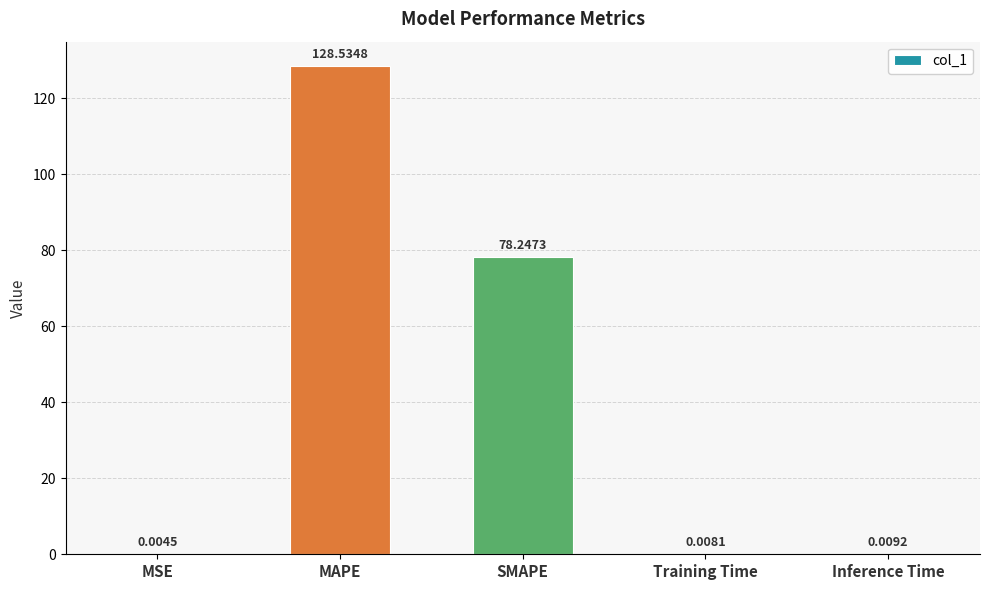

Where is the data nearest to the value 64?

SMAPE